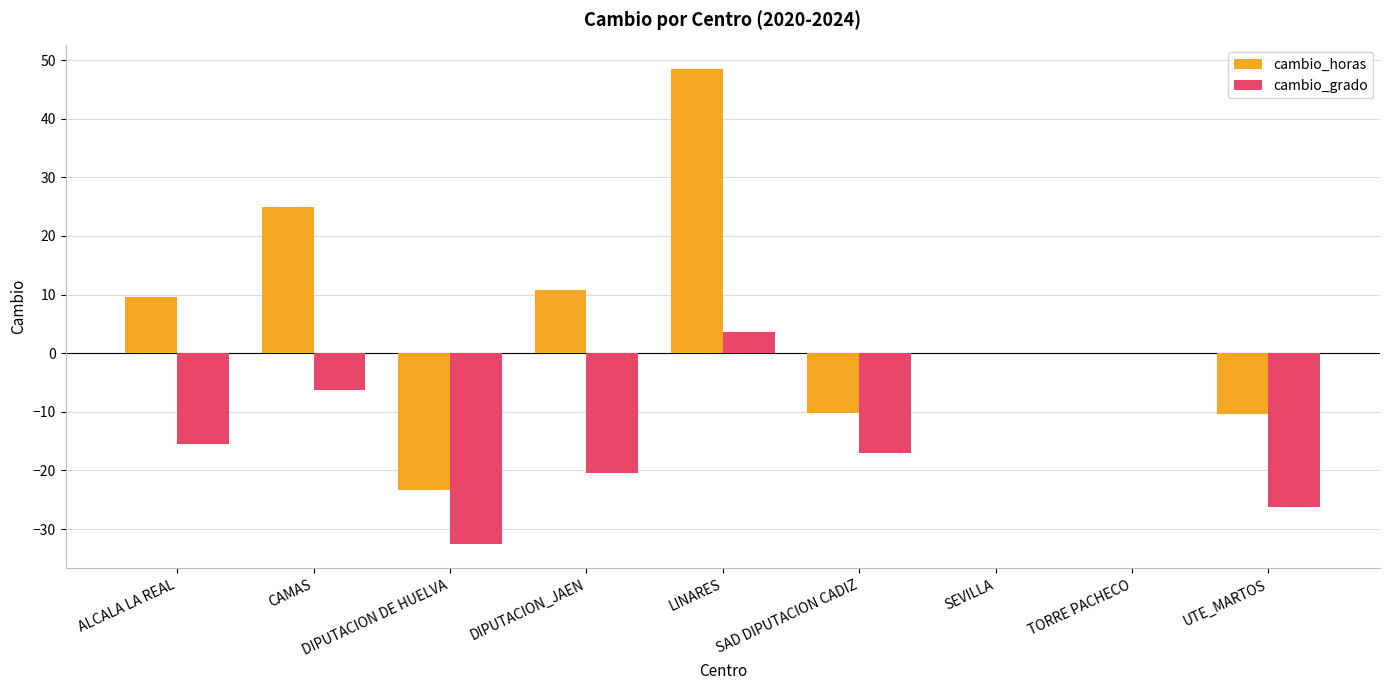

How many groups of bars are there?

9